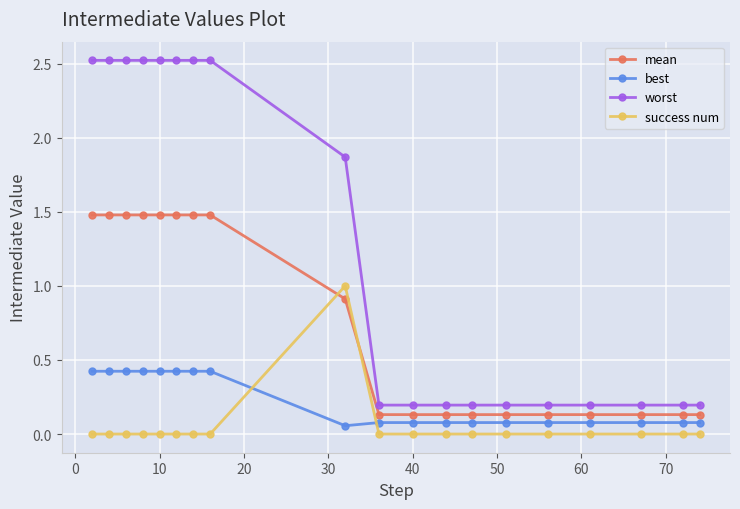

Count the number of categories in the chart.

19